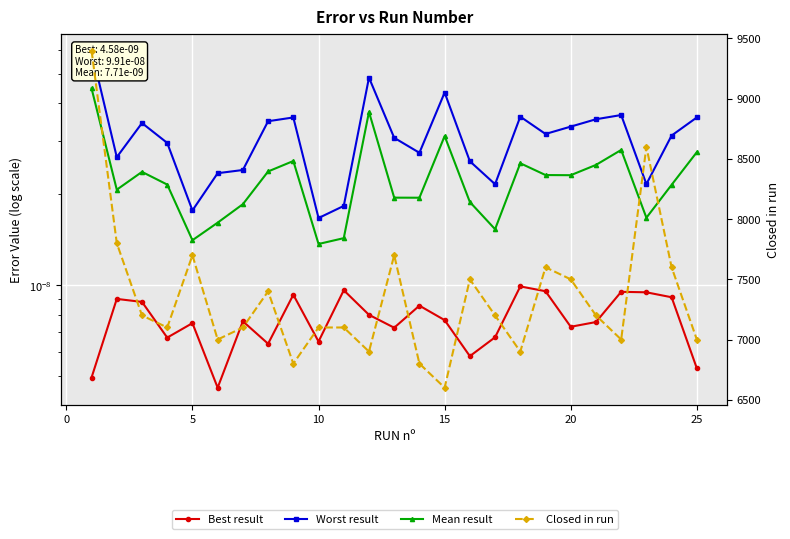

True or false: Mean result and Worst result cross at least once.

False